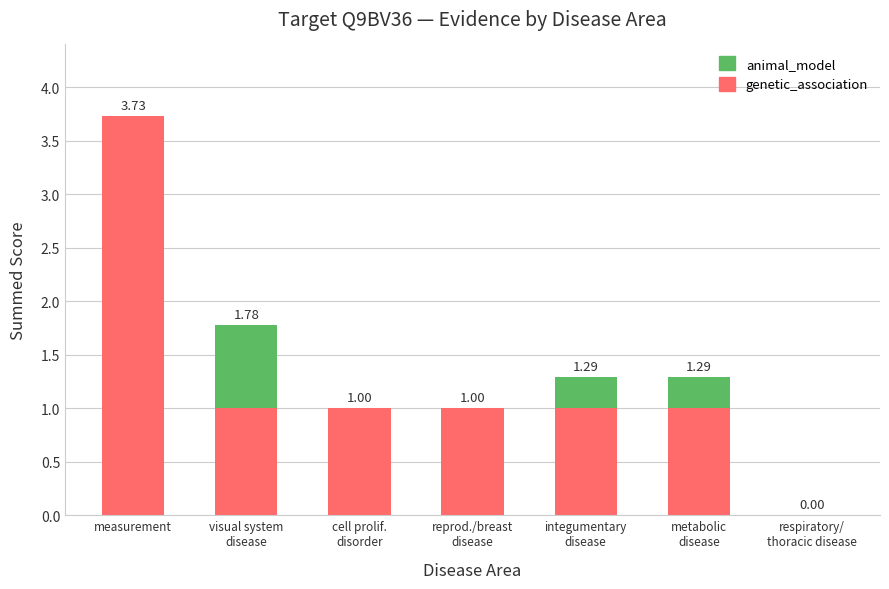

How many genetic_association values are between 1 and 2?

5